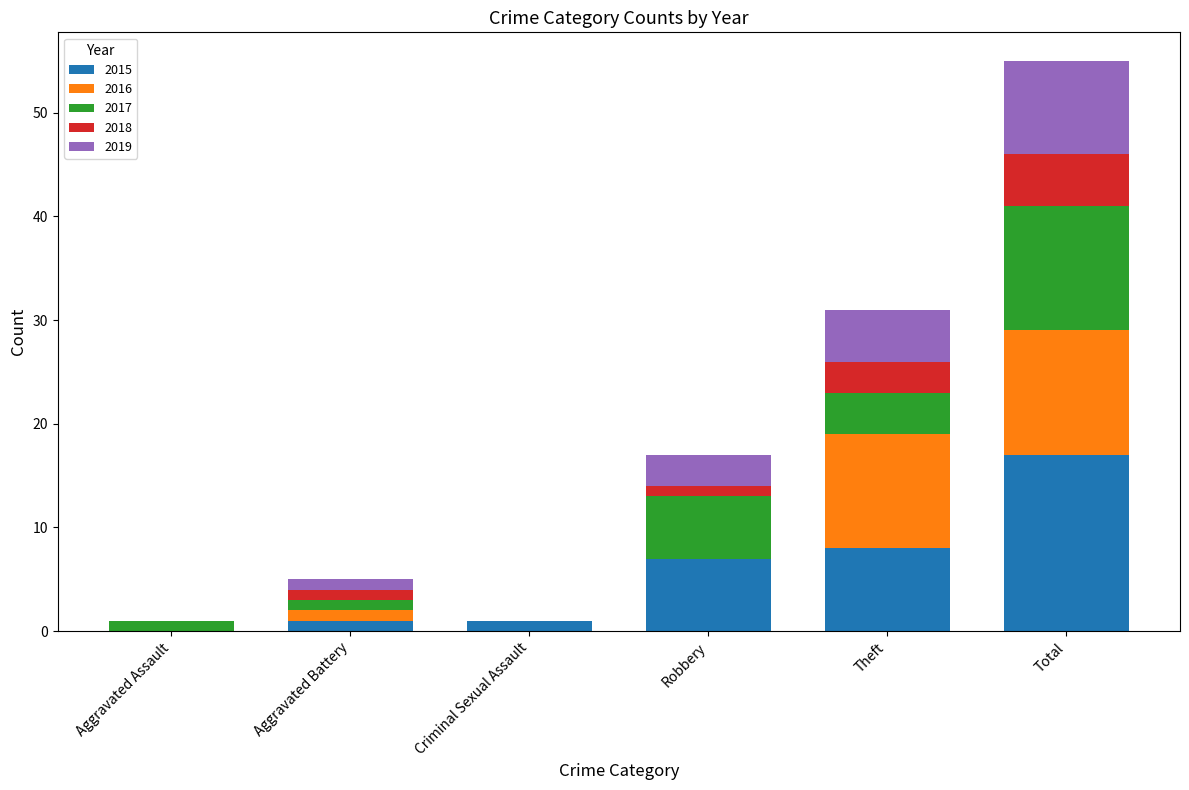

True or false: 2015 has a value of 17 at Total.

True